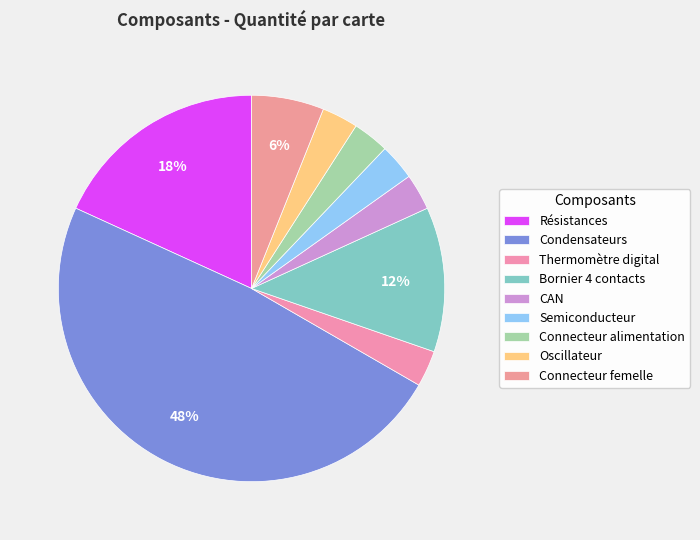

Rank the categories by value from lowest to highest.

Thermomètre digital, CAN, Semiconducteur, Connecteur alimentation, Oscillateur, Connecteur femelle, Bornier 4 contacts, Résistances, Condensateurs